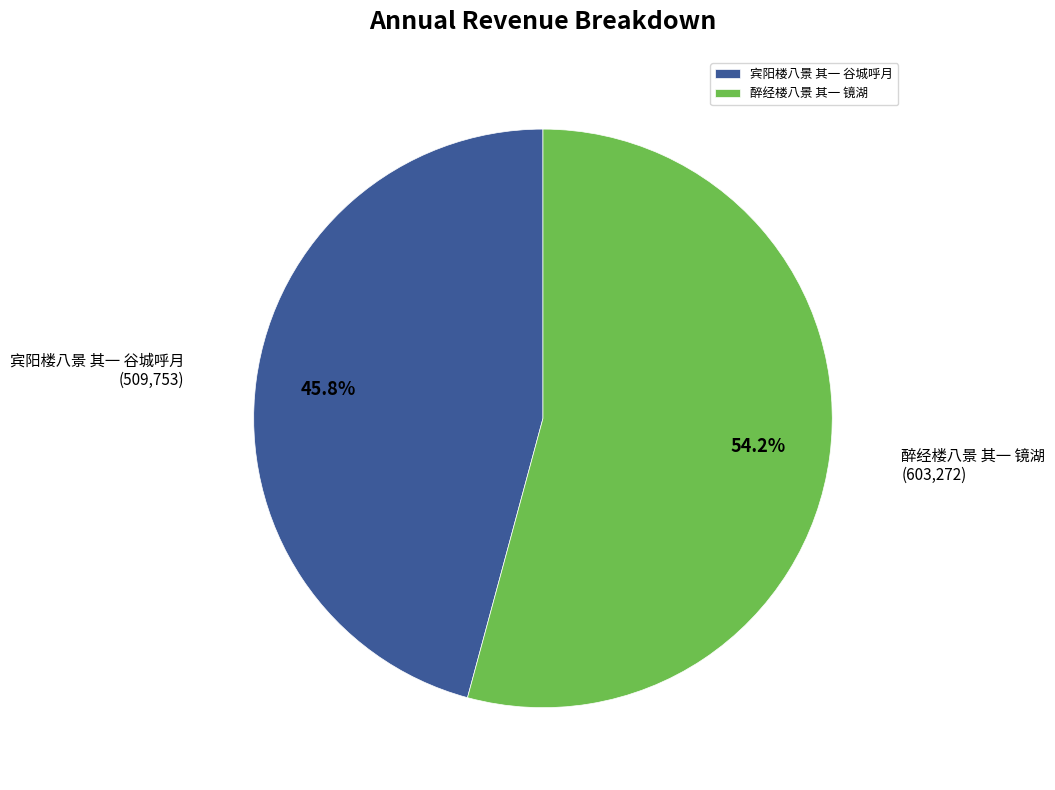

To the nearest percent, what portion does 宾阳楼八景 其一 谷城呼月 represent?

46%